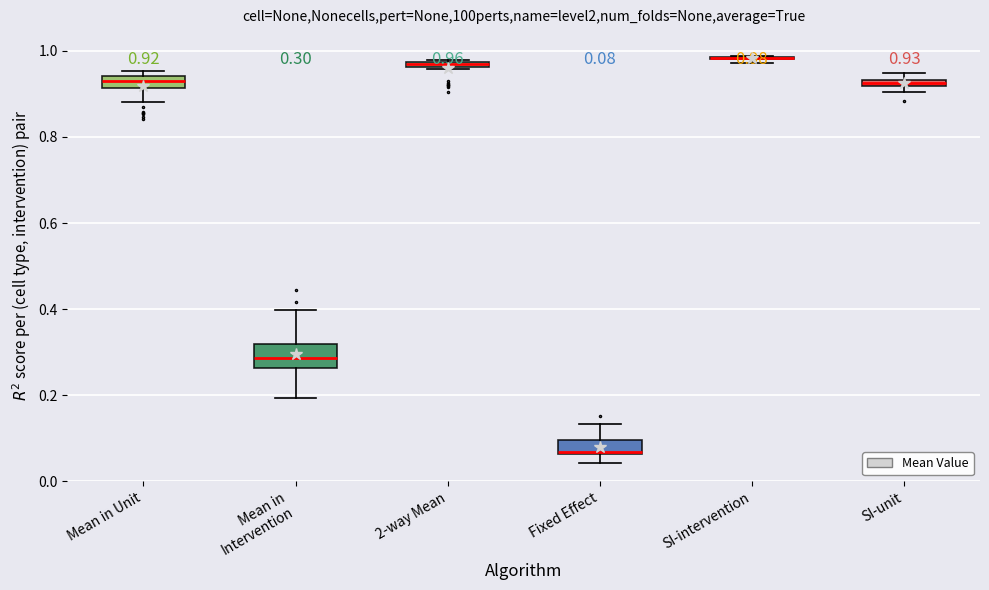

Comparing the boxes themselves (not the whiskers), which one is the tallest?

Mean in Intervention